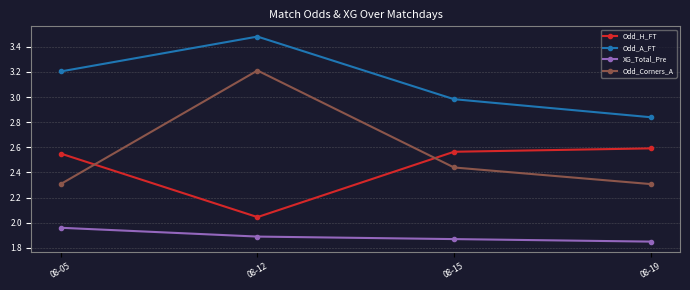

Which label corresponds to the smallest value in the chart?

08-19